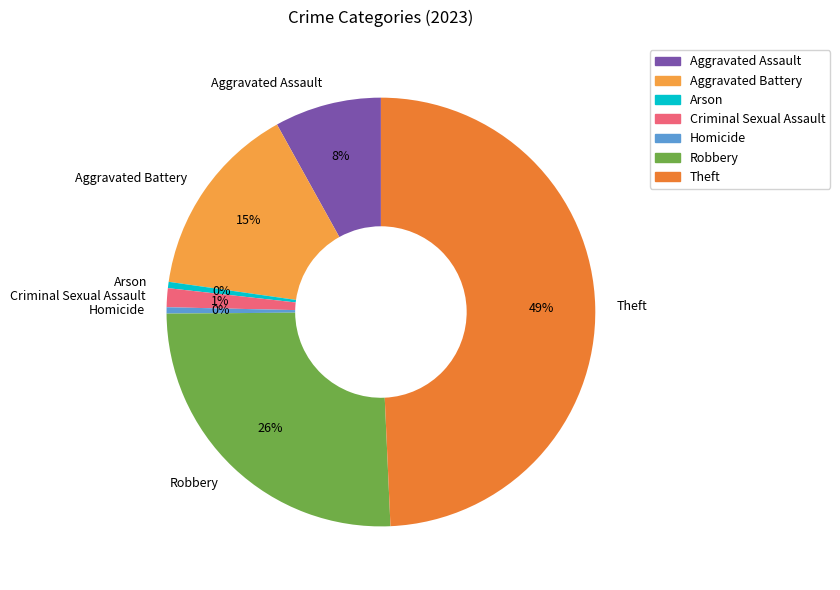

Is there a majority slice in this chart?

No